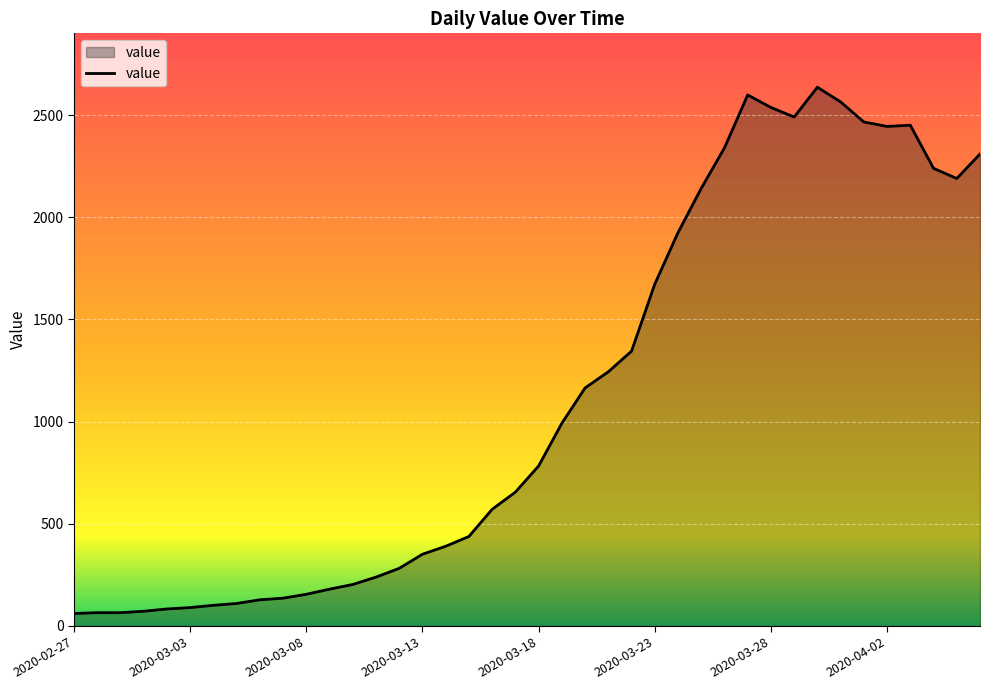

What is the maximum value shown in the chart?

2637